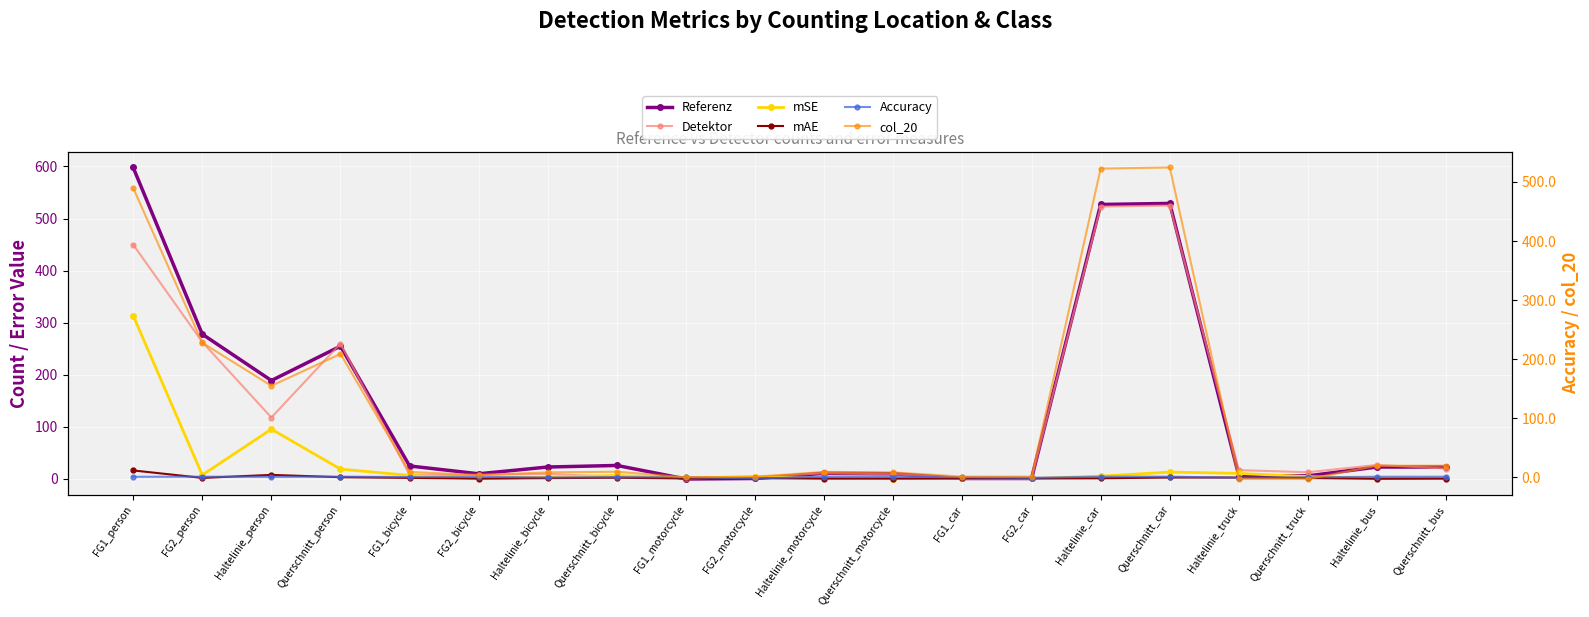

How many lines are shown in the chart?

6